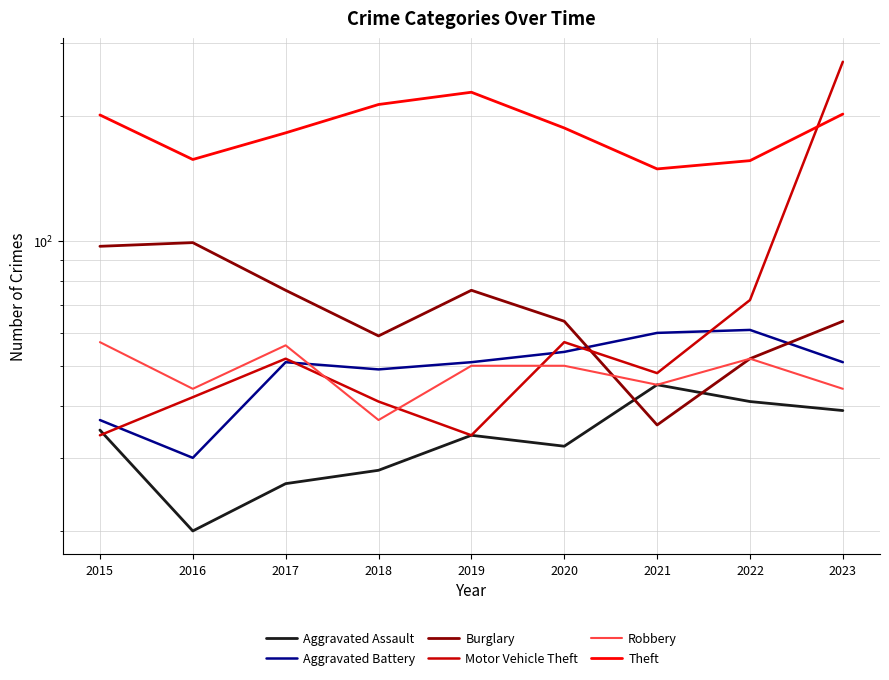

At which category does the chart reach its minimum across all series?

2016